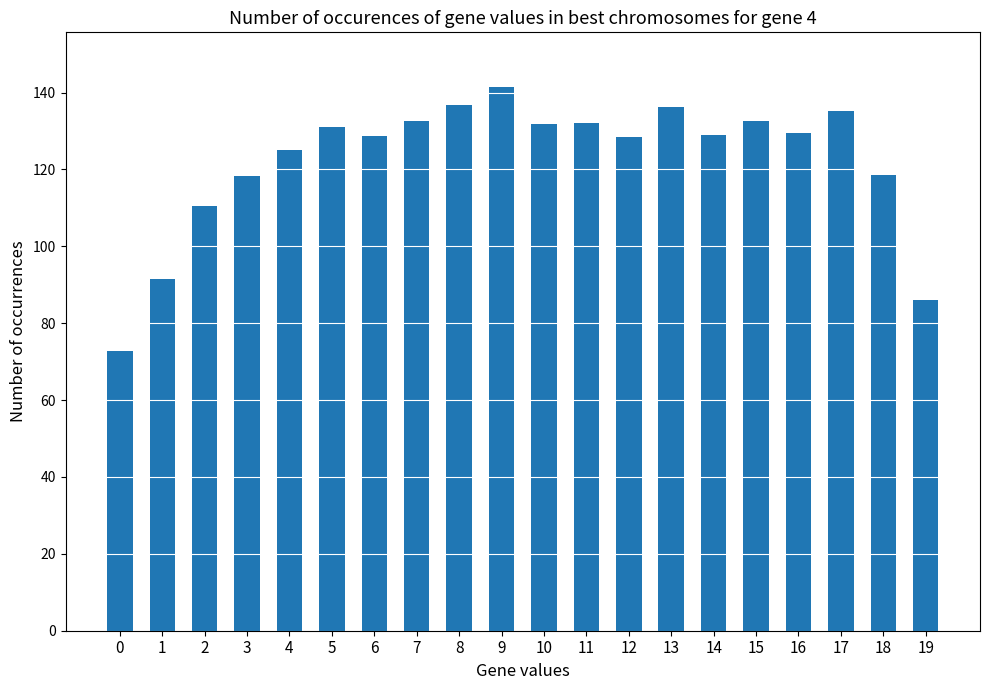

What is the greatest value displayed?

141.5